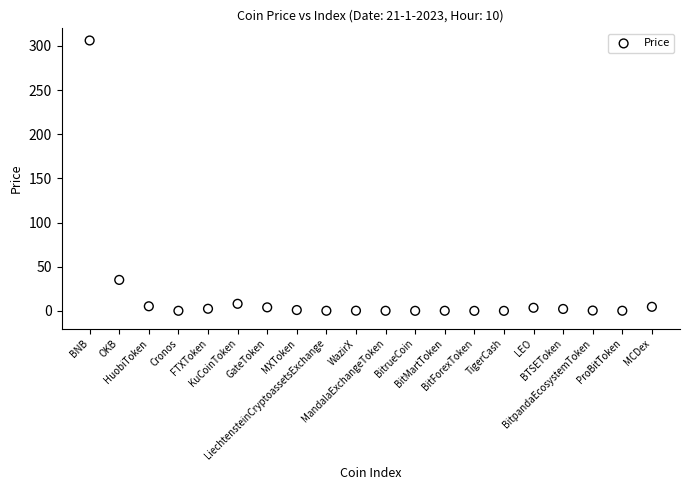

What is the range of Y values (max minus min)?

306.2